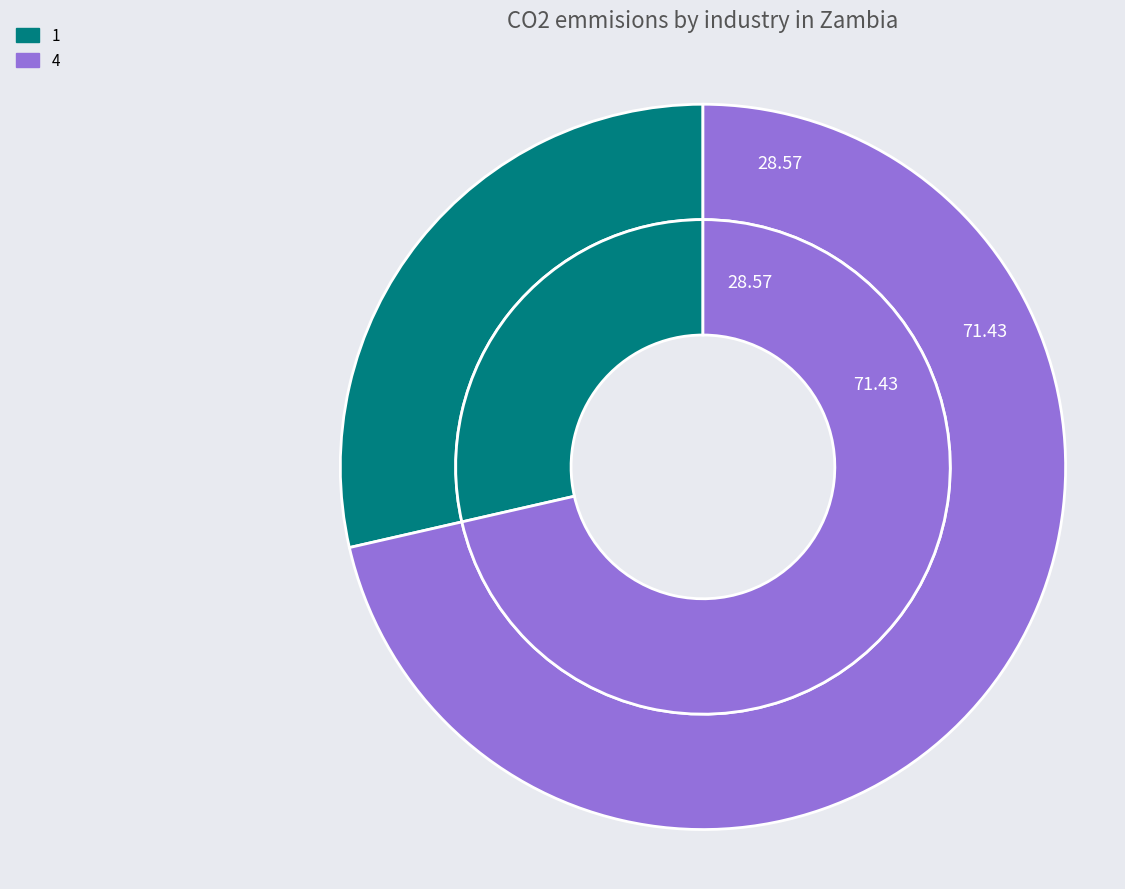

Which category has the smallest portion of the pie?

1